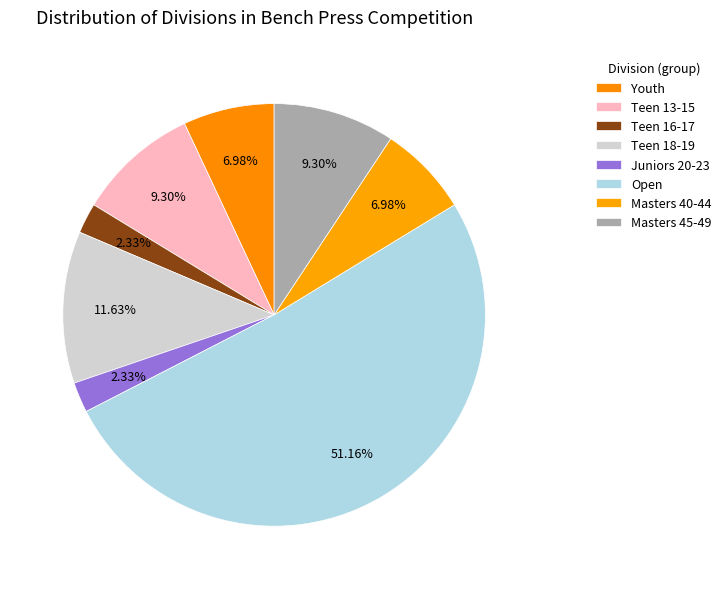

Count the number of slices in the pie.

8